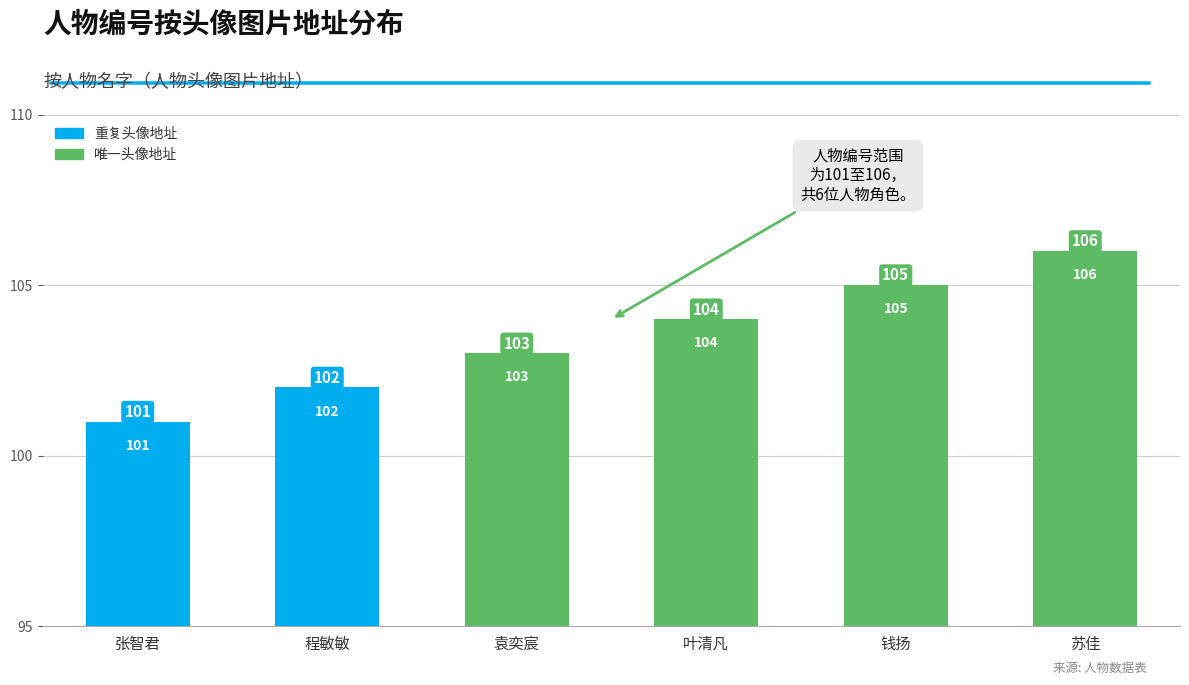

What is the smallest value displayed?

101